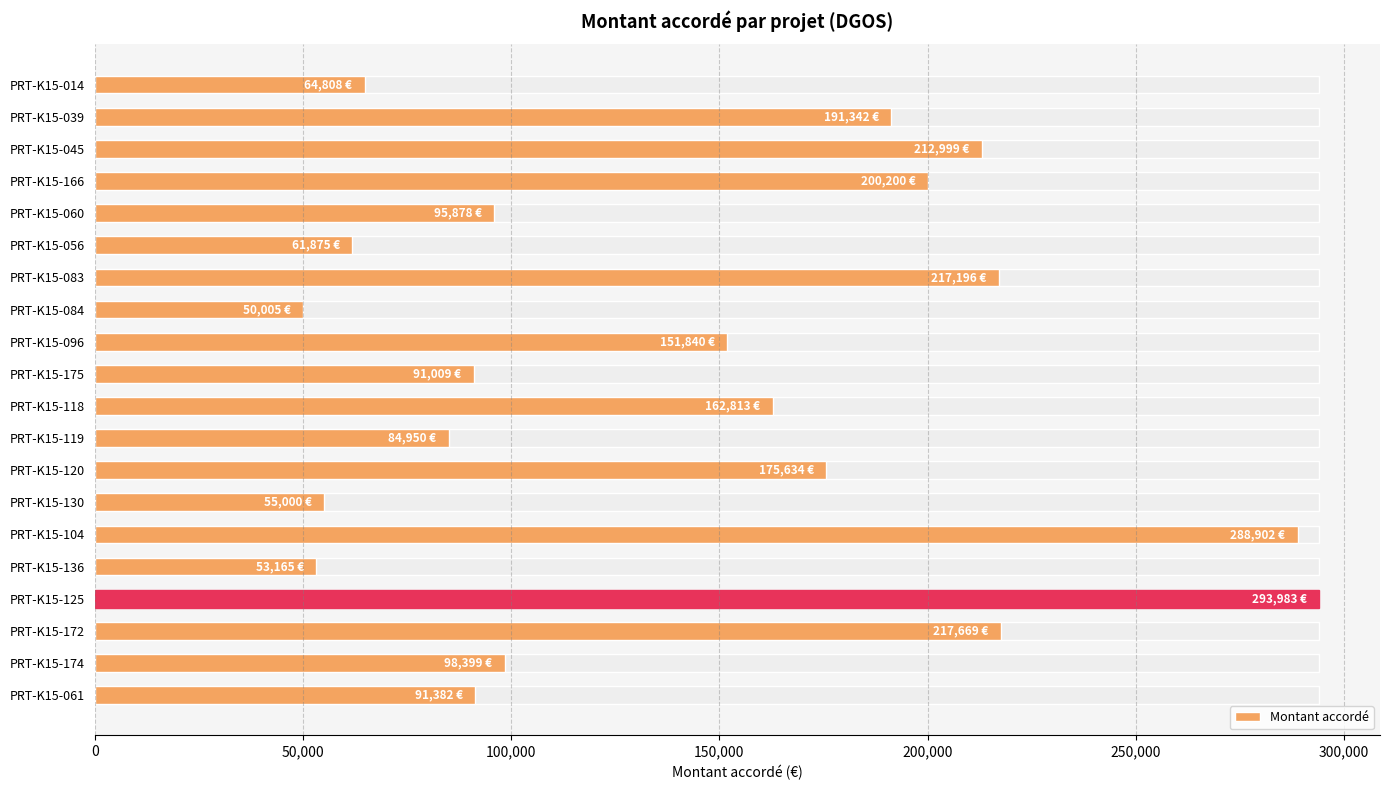

Reading right to left, extract all data points from this chart.

91382	98399	217669	293983	53165	288902	55000	175634	84950	162813	91009	151840	50005	217196	61875	95878	200200	212999	191342	64808